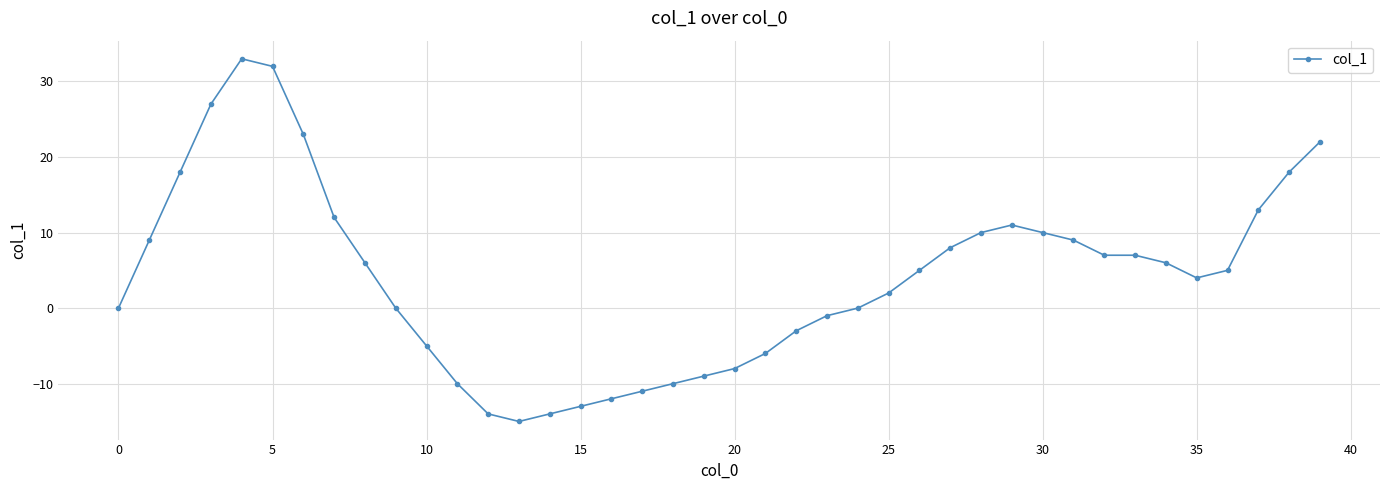

True or false: the data has more than 1 interior local peaks.

True